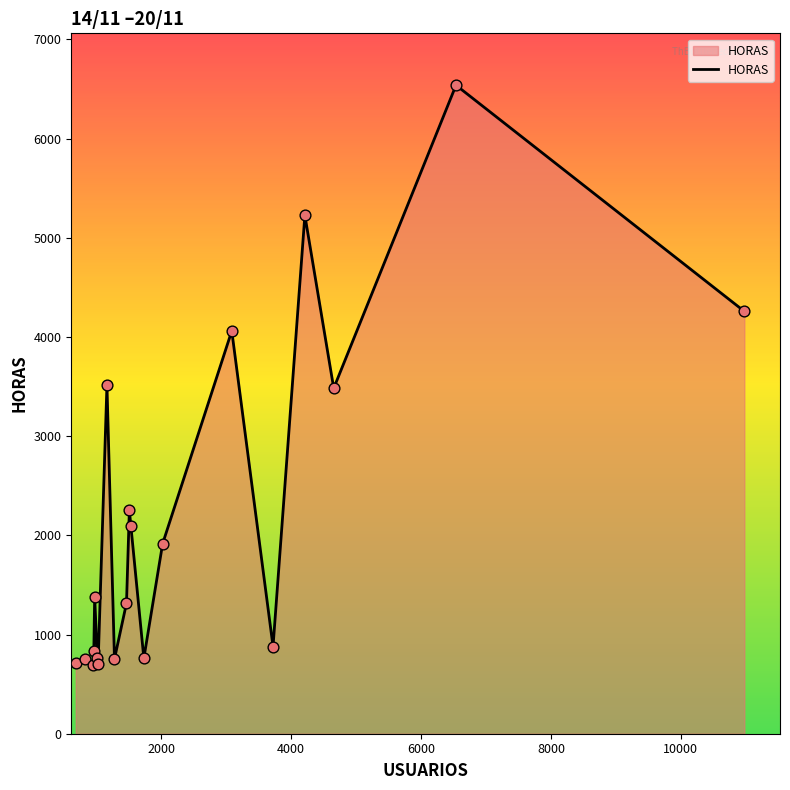

What is the smallest value displayed?

697.0